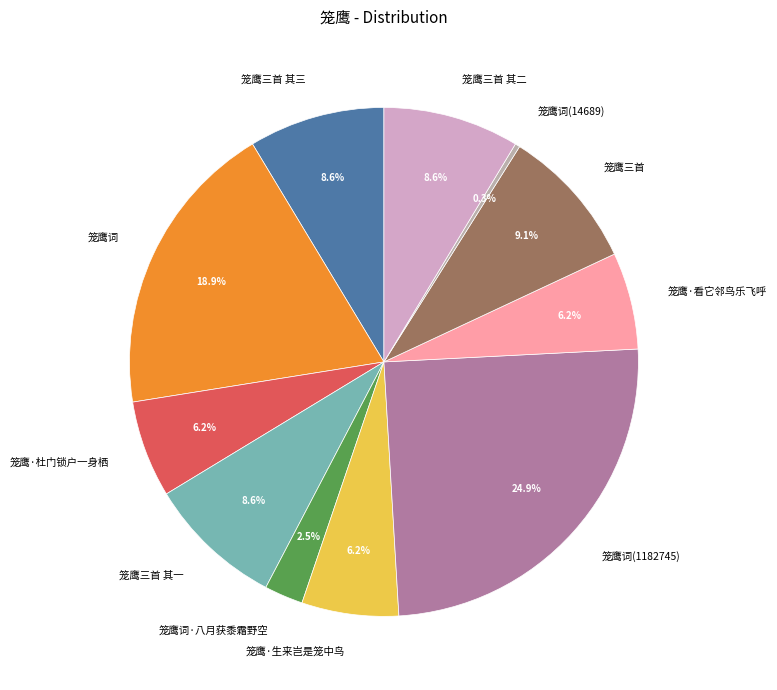

What is the largest slice in the pie chart?

笼鹰词(1182745)